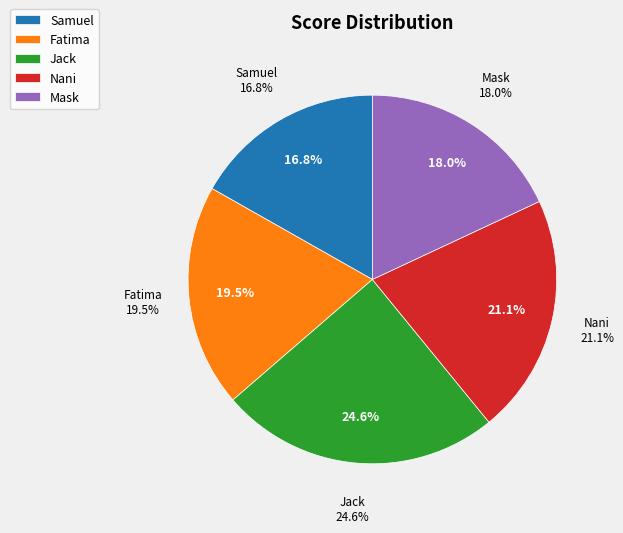

Rank the categories by value from highest to lowest.

Jack, Nani, Fatima, Mask, Samuel